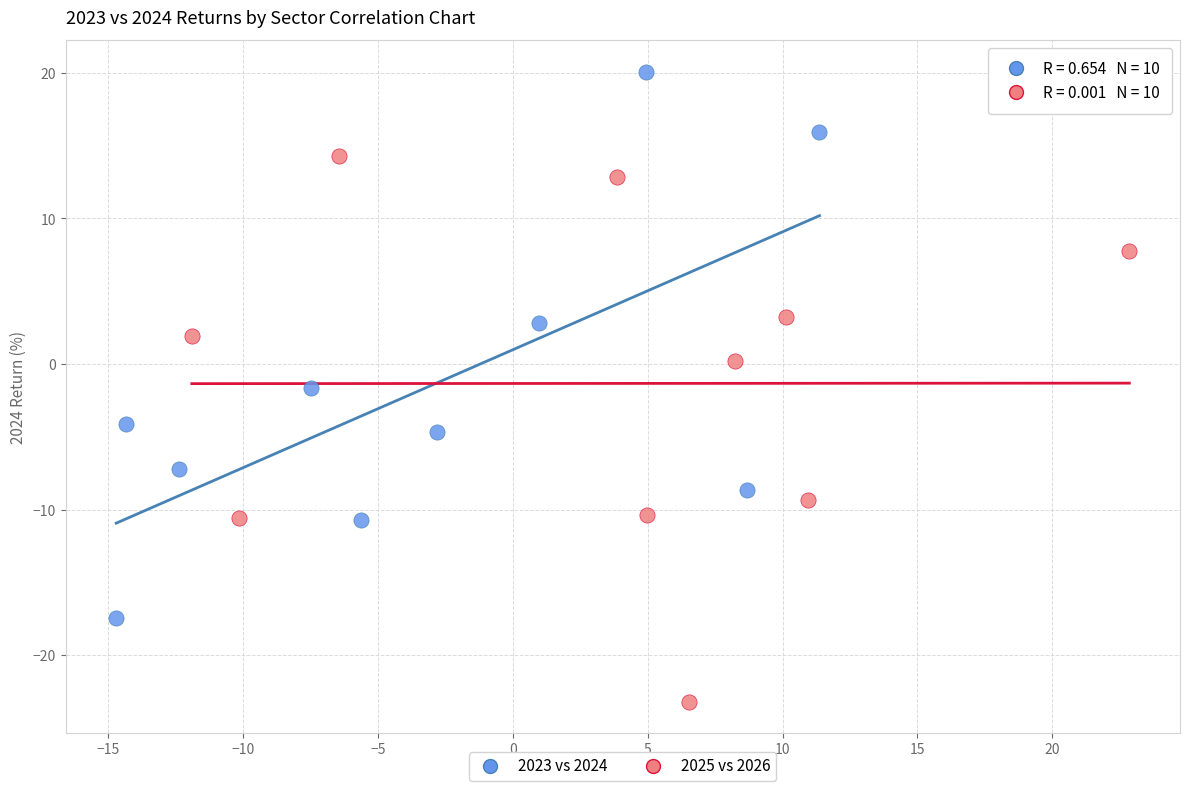

Which series contains the lowest Y value?

2025 vs 2026